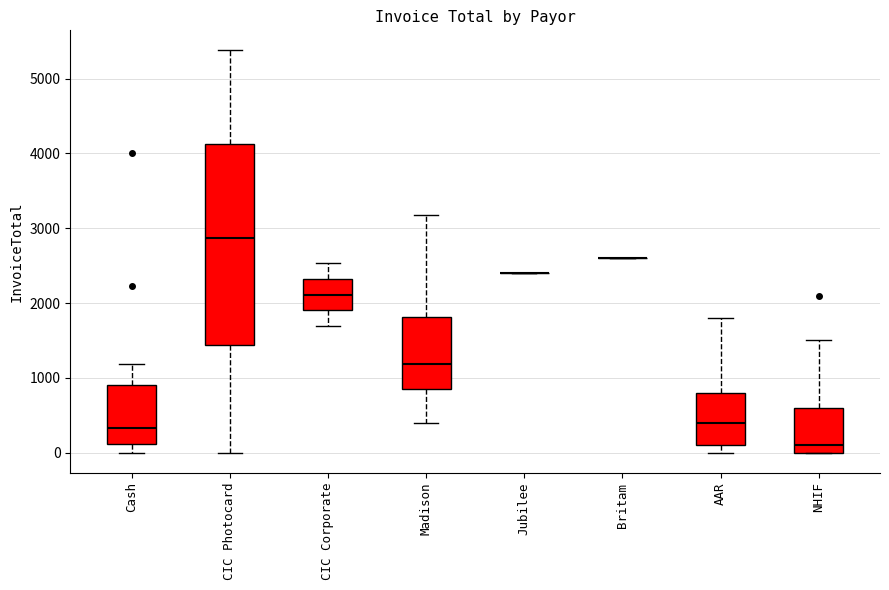

How many data points are less than 600?

11